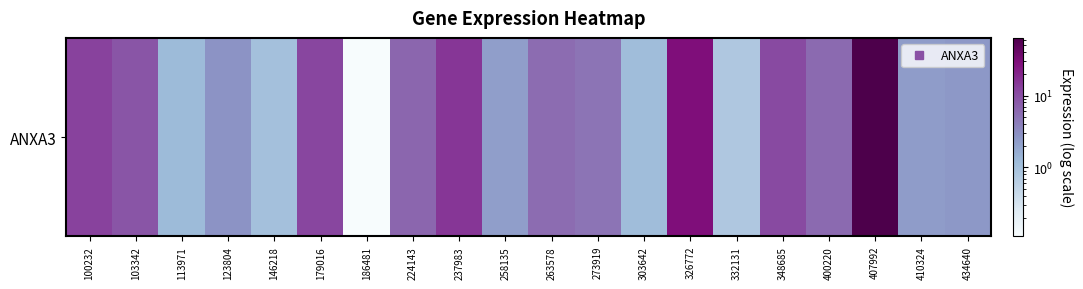

Is it true that the value at 303642 is 0.4?

False